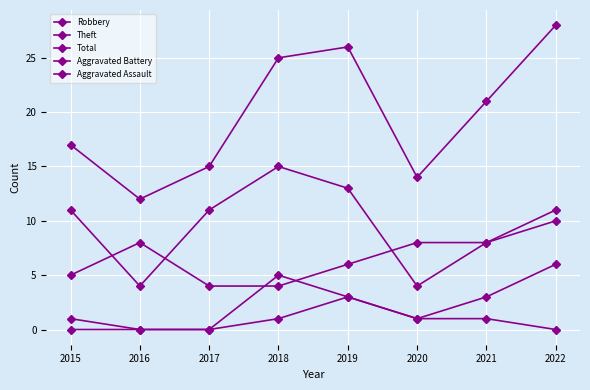

Which series has the largest range (max minus min)?

Total